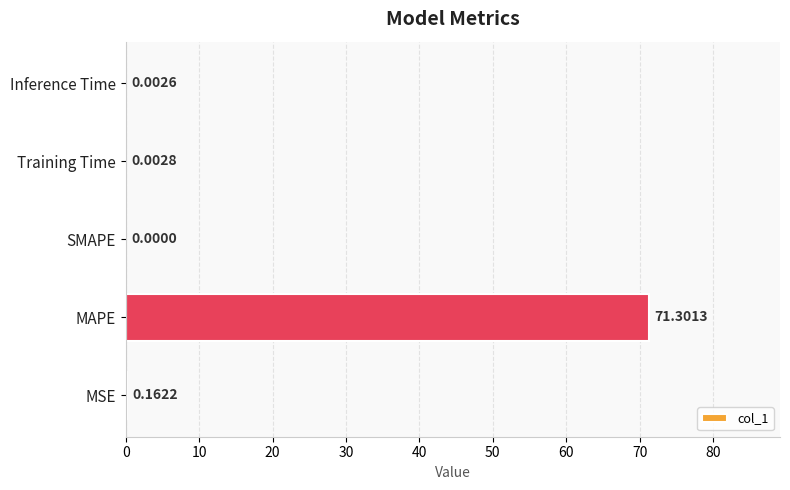

Which label corresponds to the largest value in the chart?

MAPE